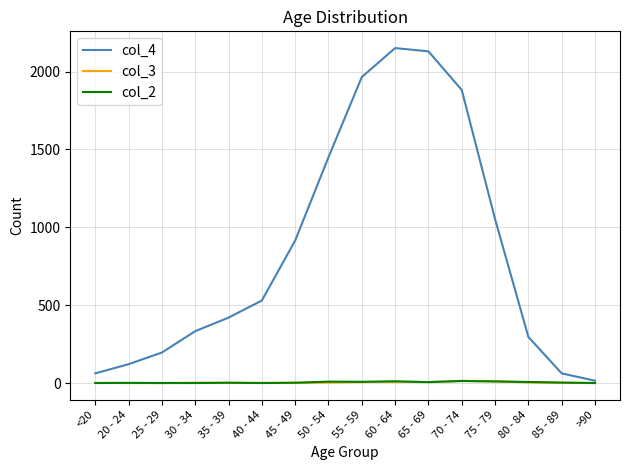

Which series has the largest total across all categories?

col_4